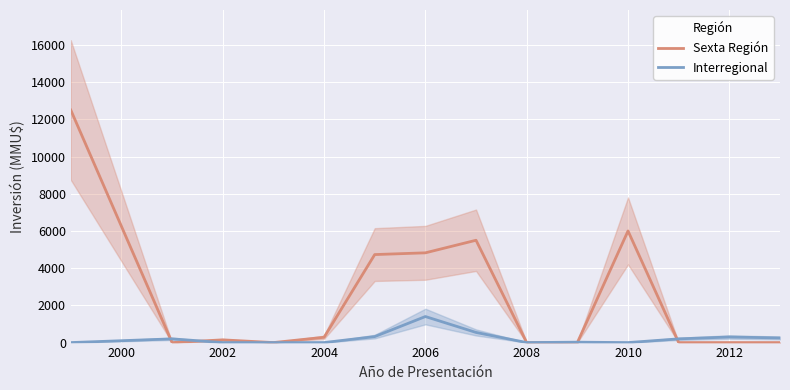

Reading right to left, list all the values displayed in this chart.

Sexta Región: 0	0	0	6000	0	0	5500	4824	4730	285	0	147	0	12500
Interregional: 250	300	200	0	22	0	545	1400	322	0	0	0	200	0